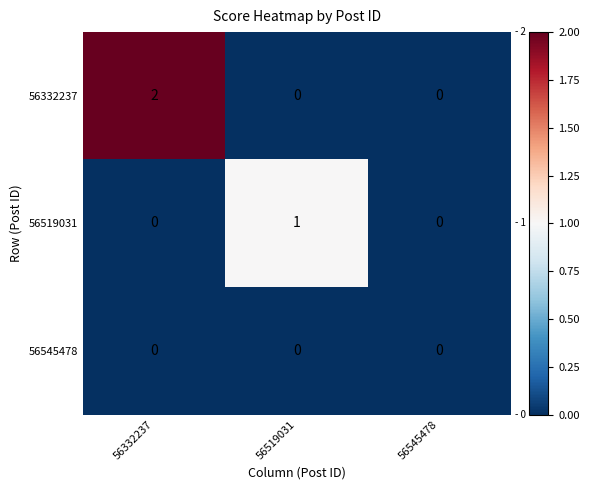

Count the 56519031 values in the range 0 to 1.

3